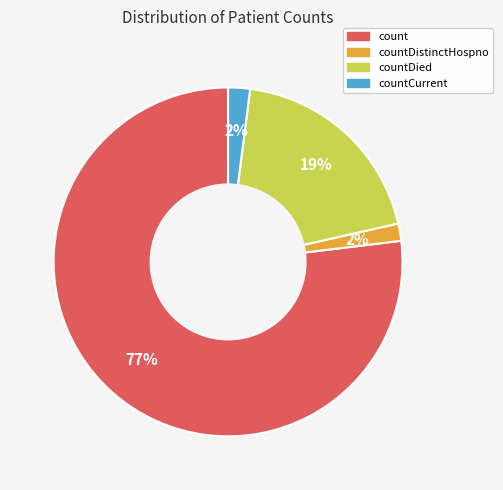

What is the largest slice in the pie chart?

count